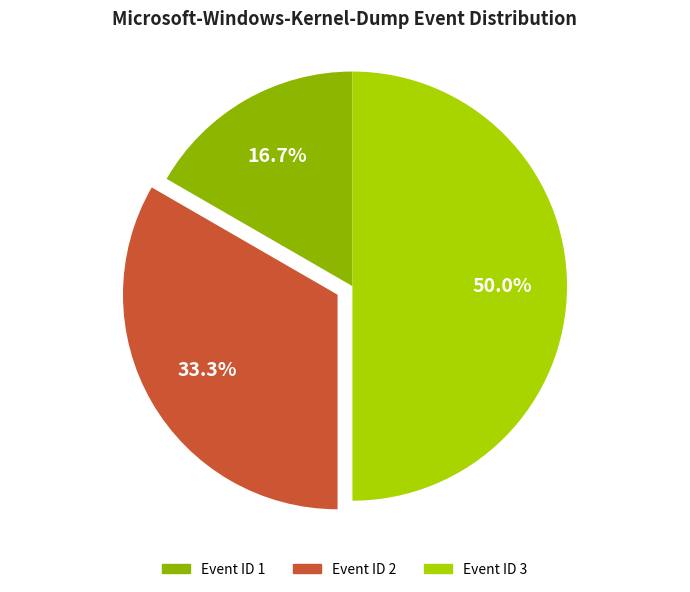

Between Event ID 2 and Event ID 3, which is larger?

Event ID 3